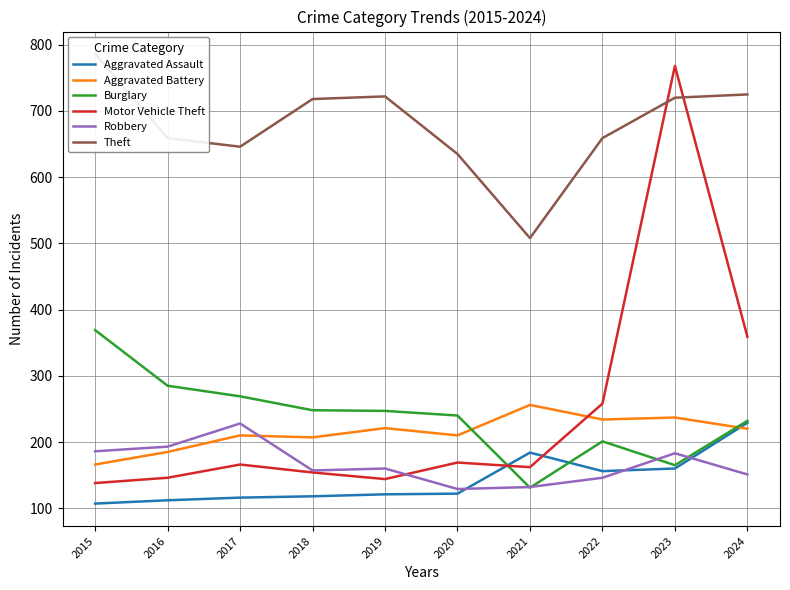

What is the minimum value shown in the chart?

107